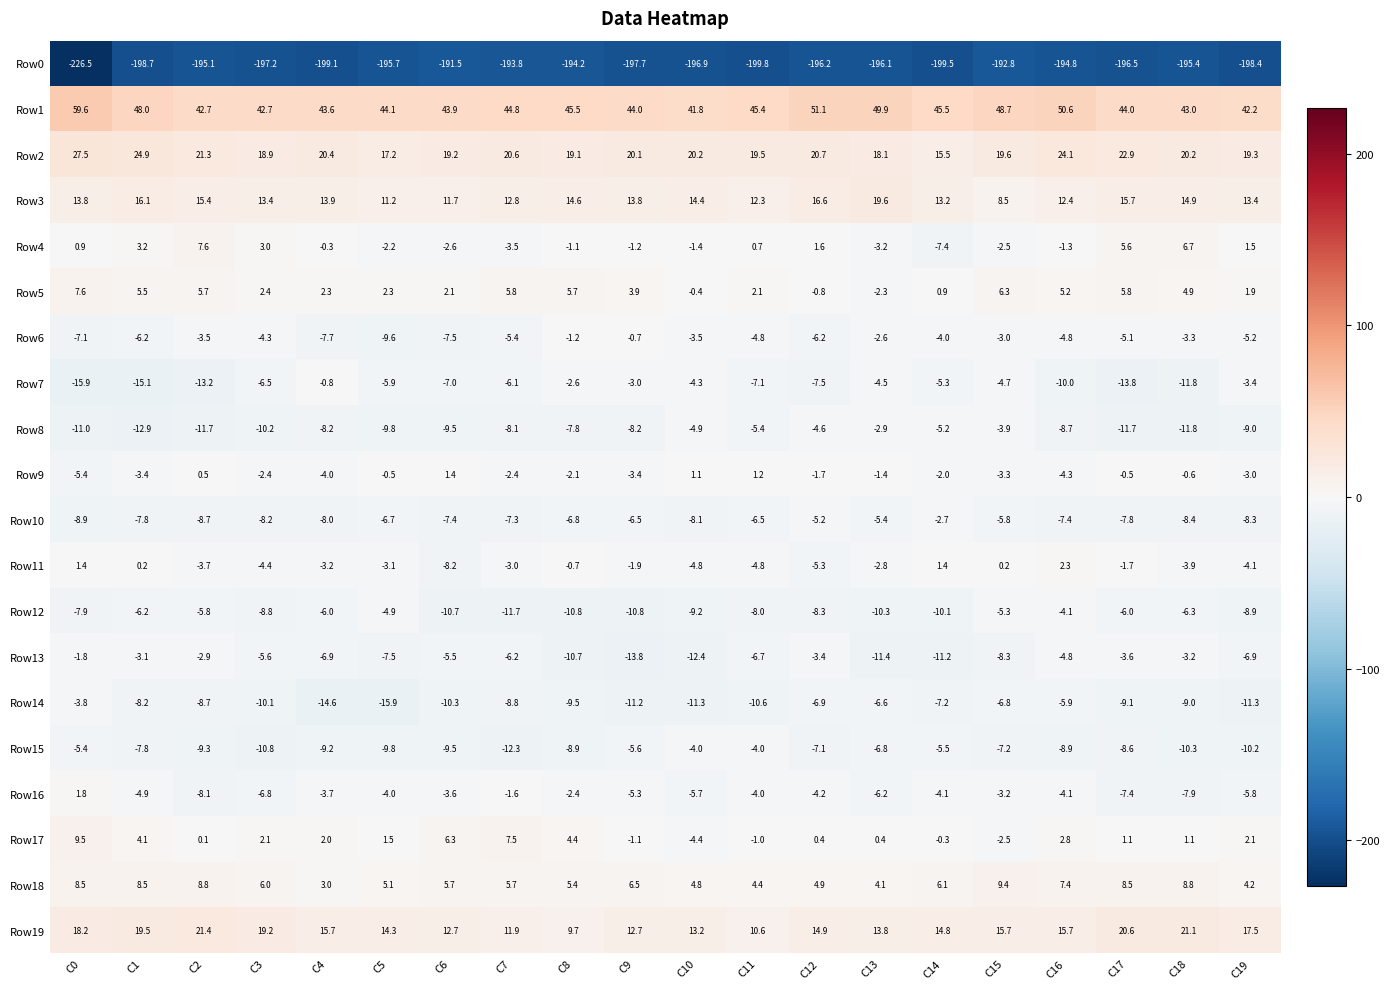

What is the spread (max minus min) of values at C14?

245.0